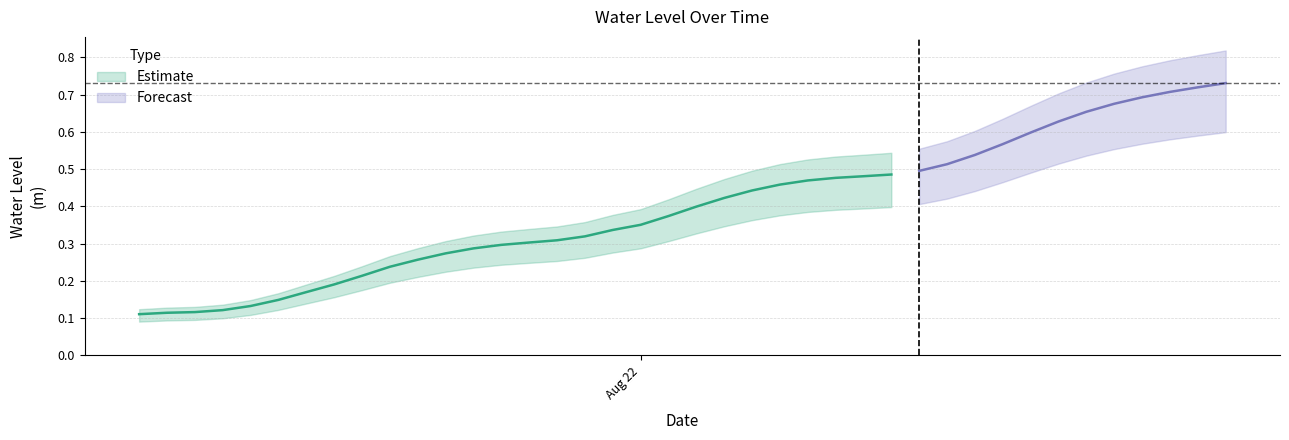

What position from the right is 2024-08-22 17:00:00?

5